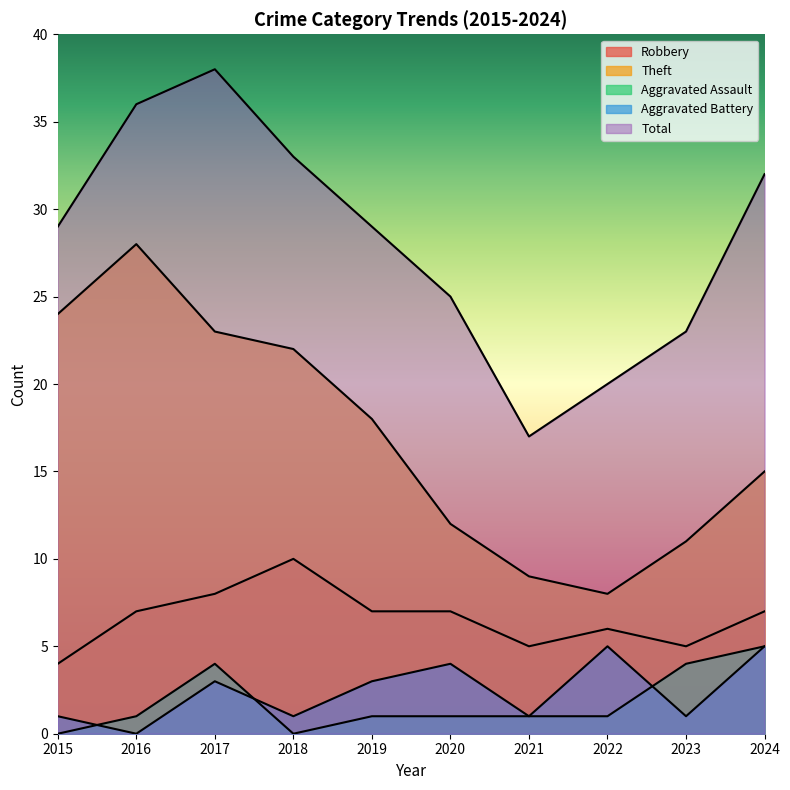

True or false: Robbery and Total cross at least once.

False